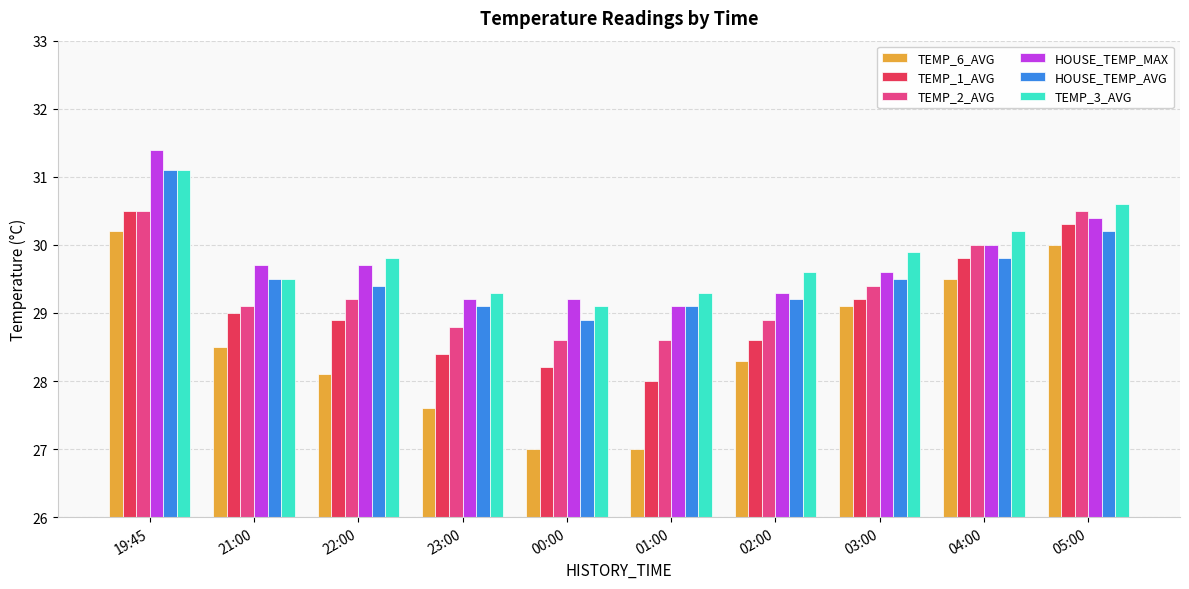

What is the total value across all series at 21:00?

175.3